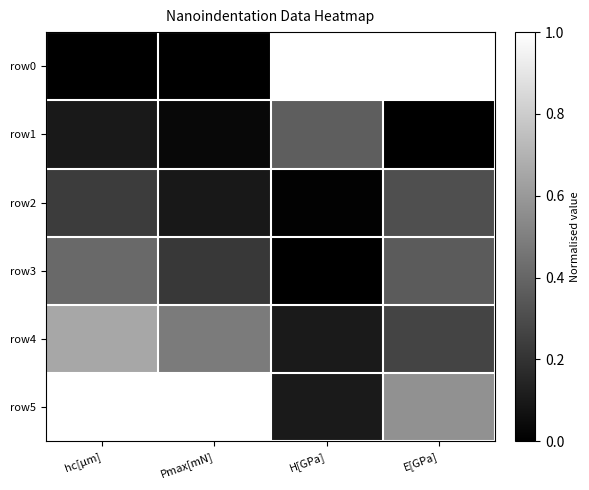

Which series has the largest total across all categories?

row5